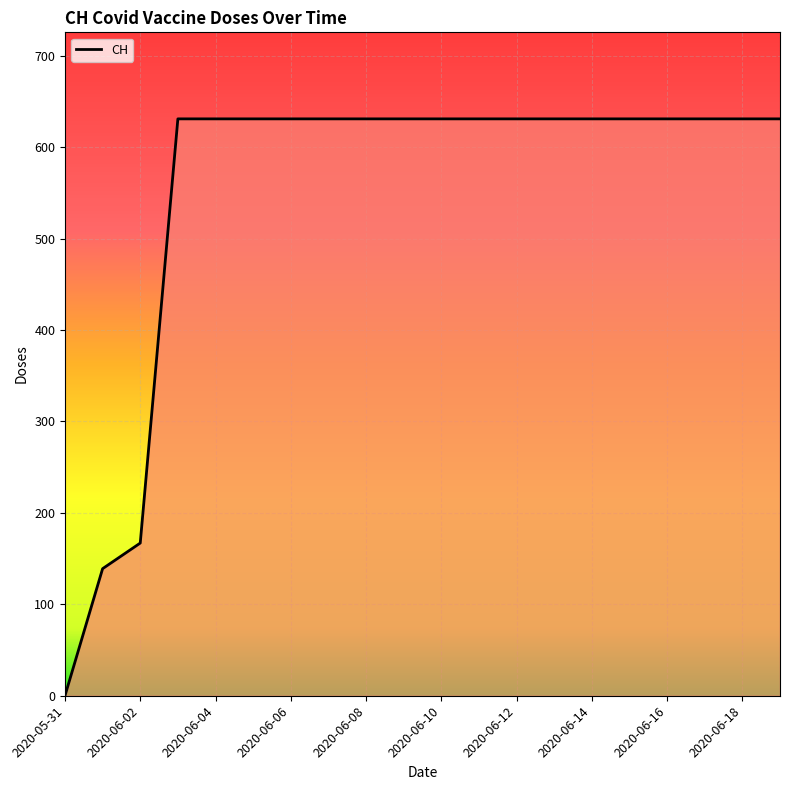

What is the difference between the maximum and minimum values?

631